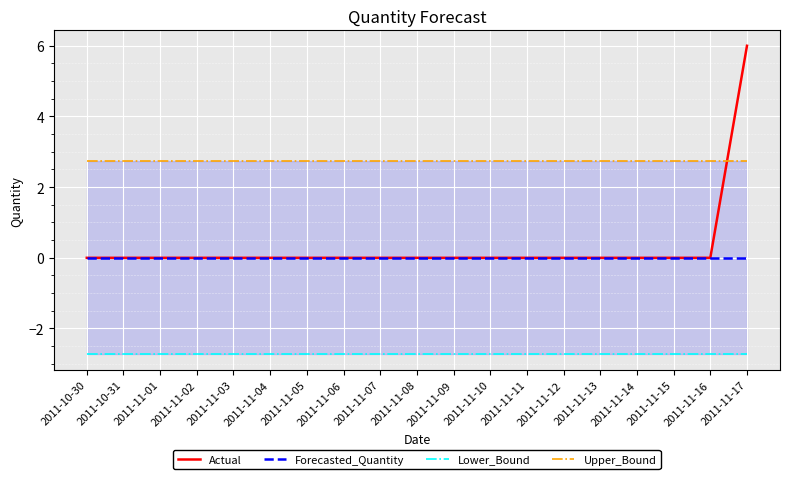

What is the average value of the Actual series?

0.3